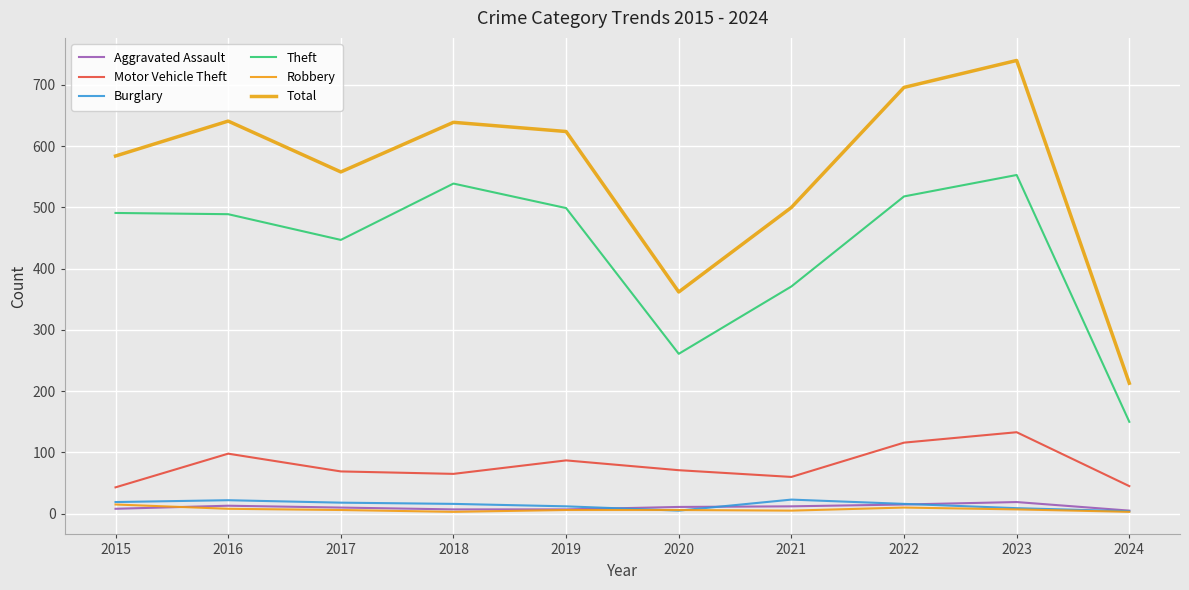

The Burglary series shows 12 at 2019. True or false?

True